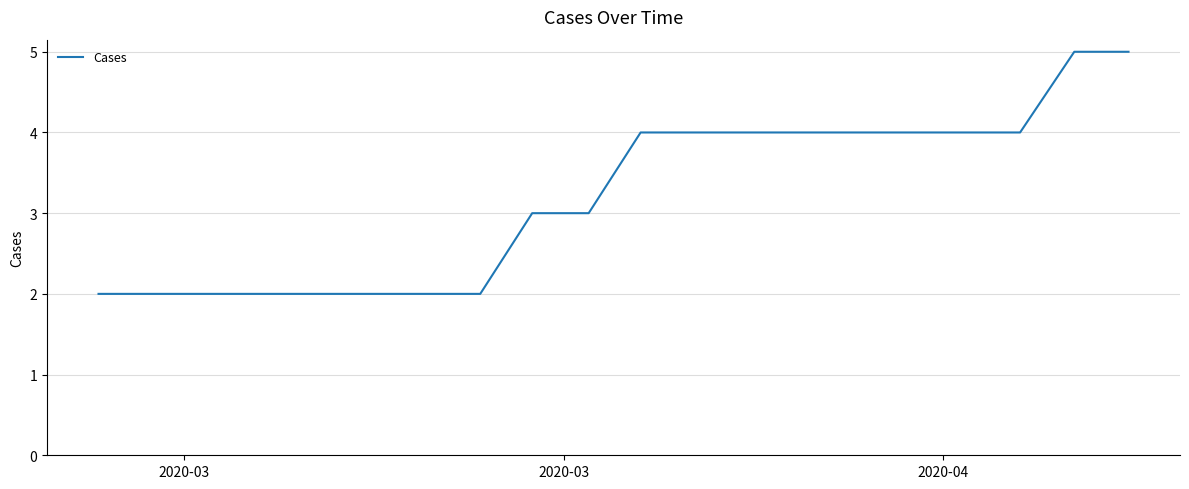

What is the difference between the maximum and second lowest values?

3